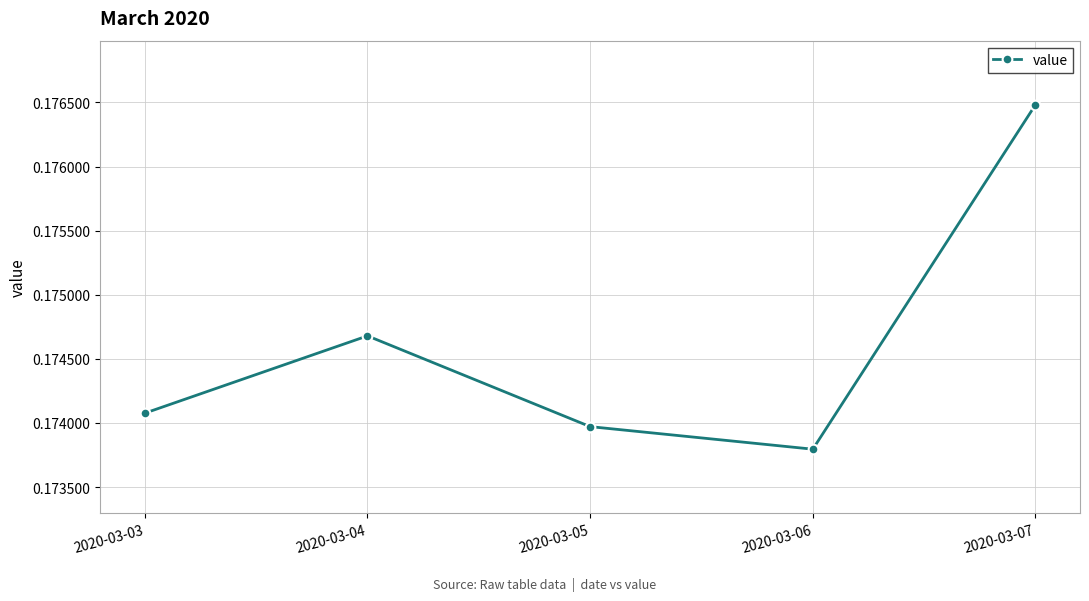

Which category has the lowest value across all series?

2020-03-06